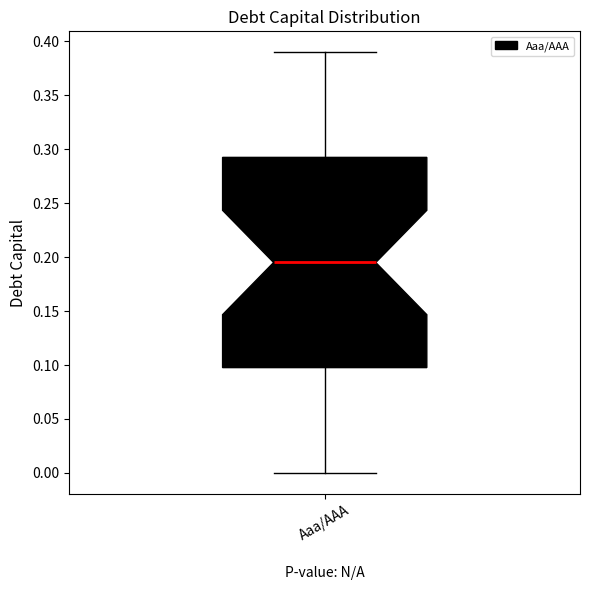

Transcribe this box plot: give where the median line is, the range the box spans, and where the two whiskers end, as read against the y-axis. The values are not printed on the chart, so give them approximately, as read against the axis.

median 0.195, box 0.100 to 0.295, whiskers 0.000 to 0.390